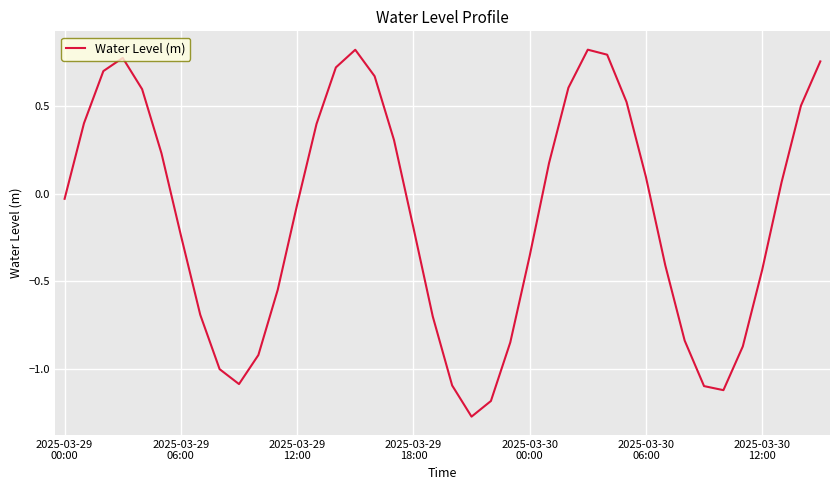

What is the difference between the maximum and minimum values?

2.1